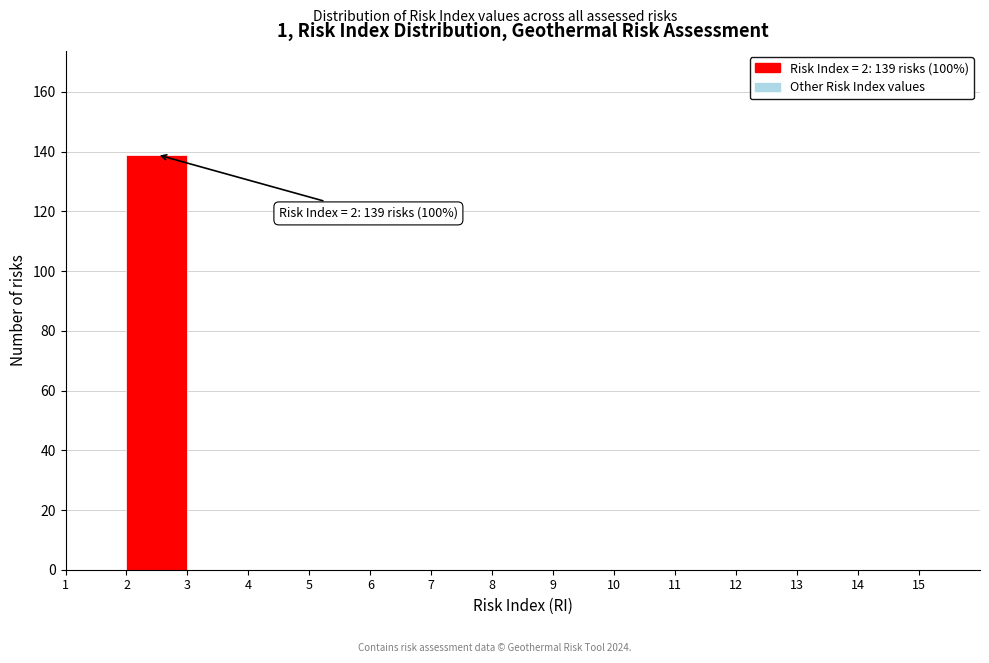

Which range on the x-axis has the tallest bar?

2 to 3